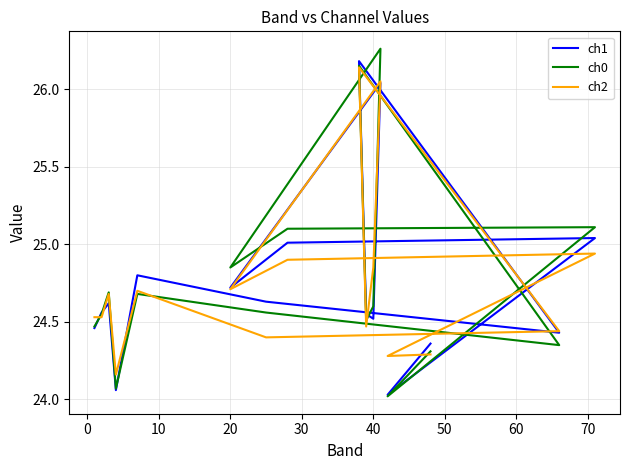

True or false: ch2 and ch1 cross at least once.

True